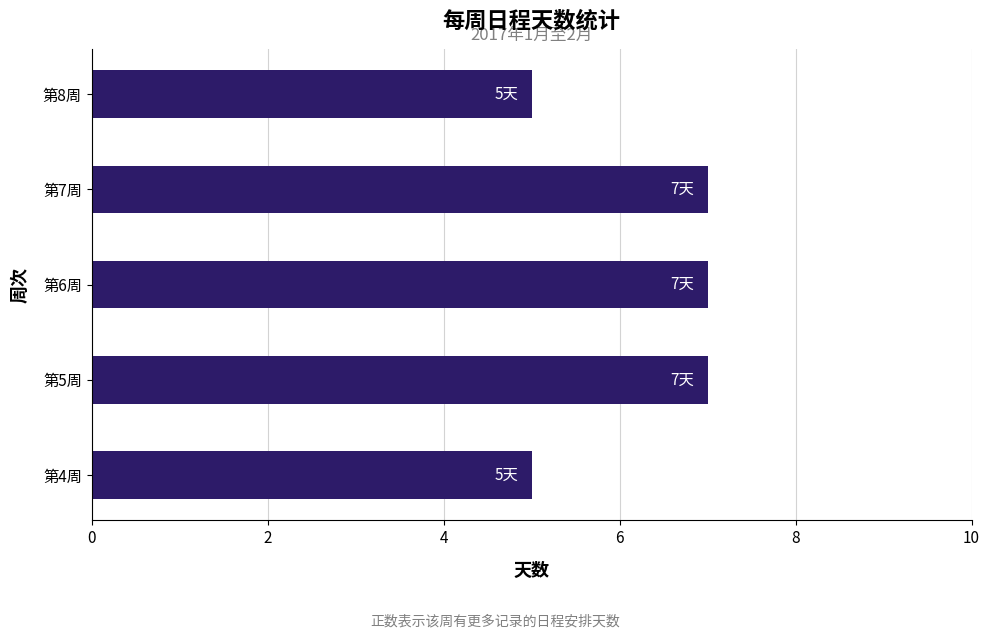

True or false: the data shows 7 at 第6周.

True